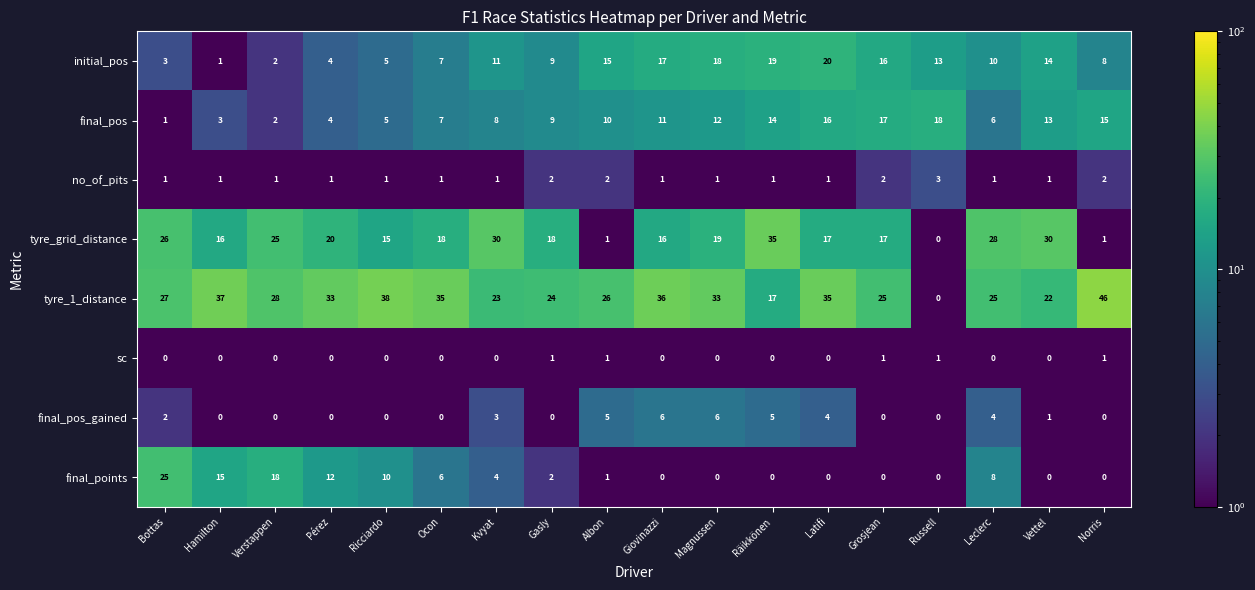

The initial_pos series shows 15 at Albon. True or false?

True